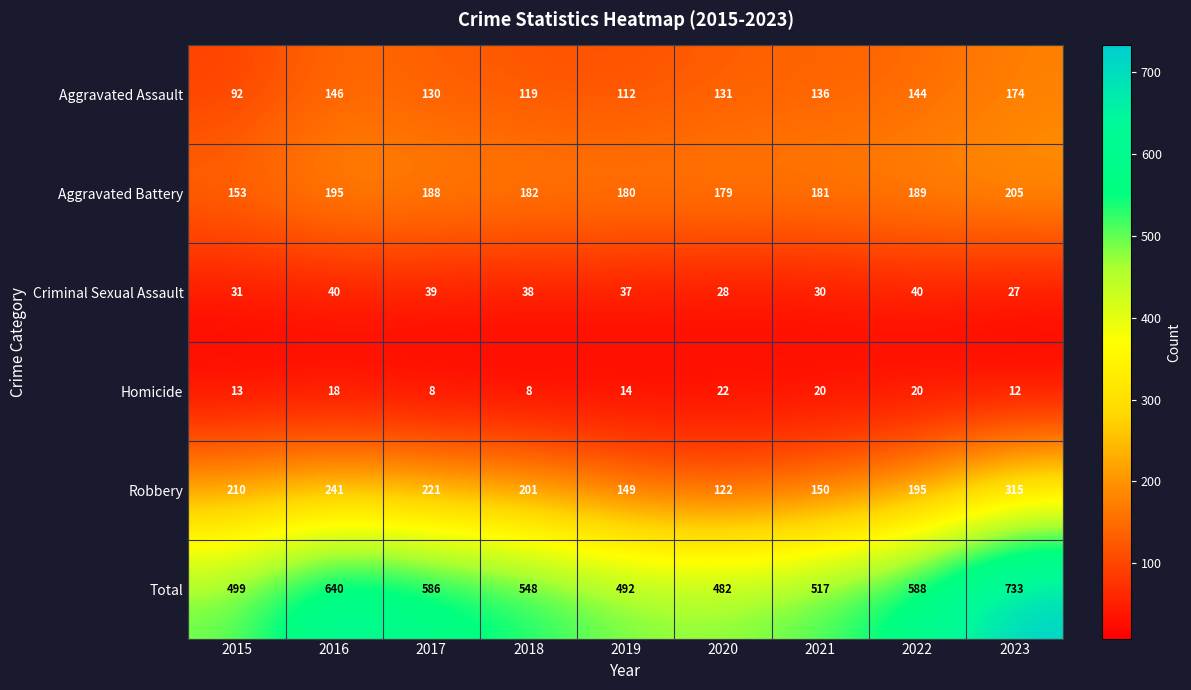

Which label corresponds to the largest value in the chart?

2023